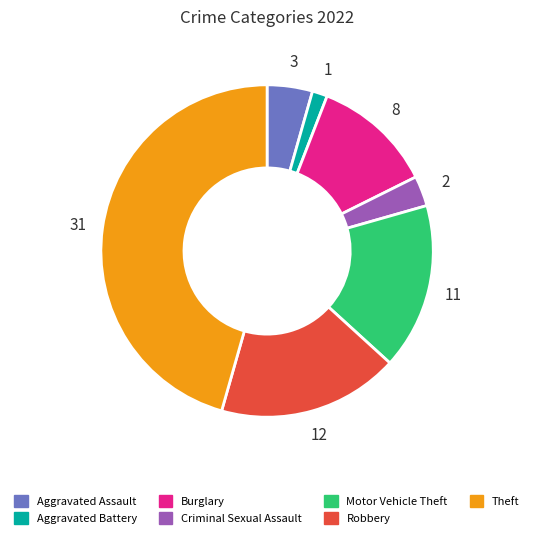

Which category has the smallest portion of the pie?

Aggravated Battery